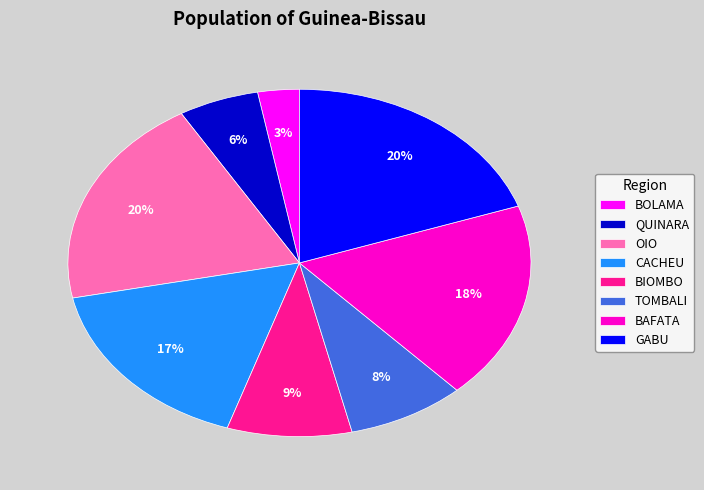

Which slice is the smallest?

BOLAMA